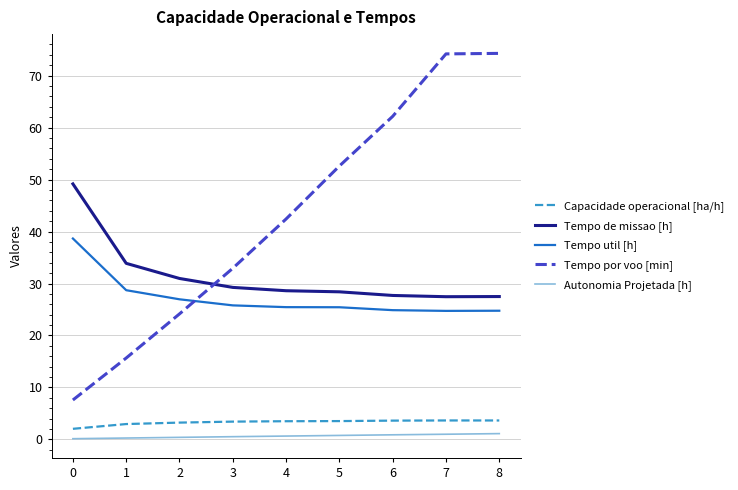

What is the difference between the maximum and minimum values in the Tempo util [h] series?

13.9